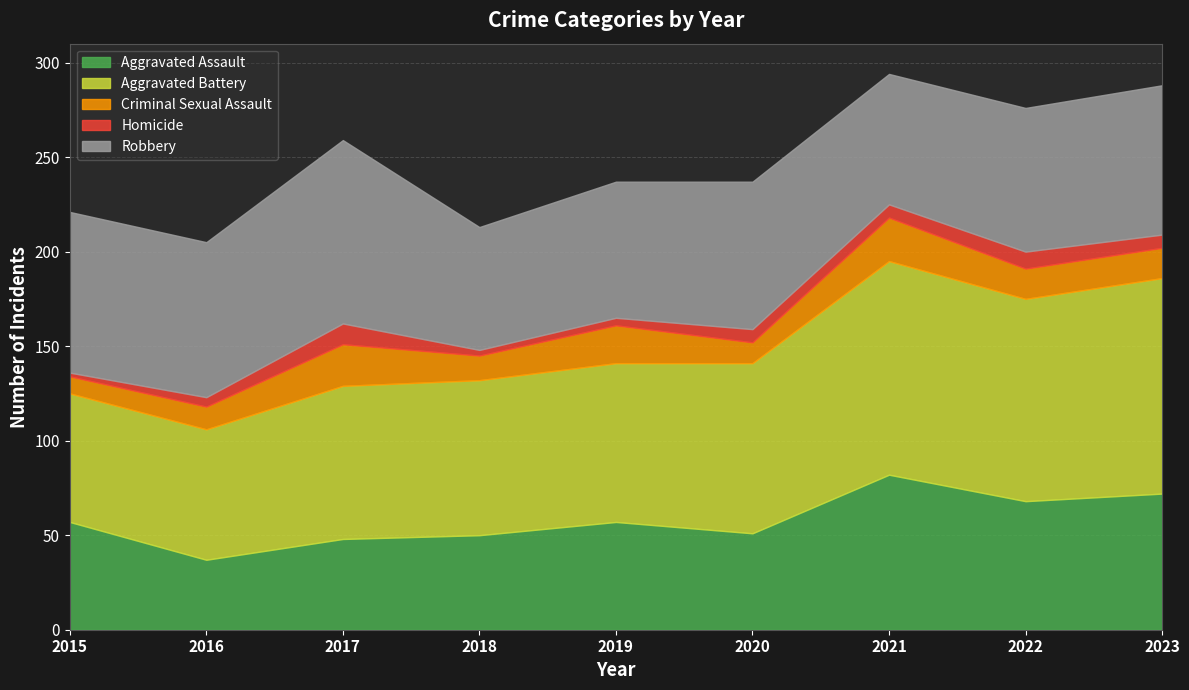

List the series in order of their peak value, highest first.

Aggravated Battery, Robbery, Aggravated Assault, Criminal Sexual Assault, Homicide